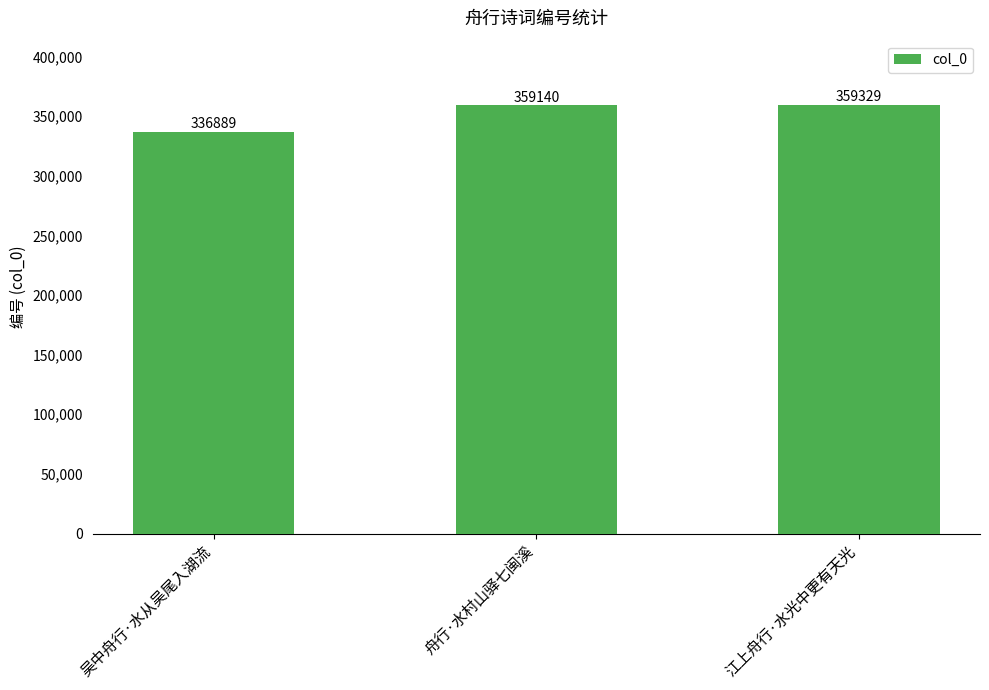

List the labels in order of value, largest first.

江上舟行·水光中更有天光, 舟行·水村山驿七闽溪, 吴中舟行·水从吴尾入湖流